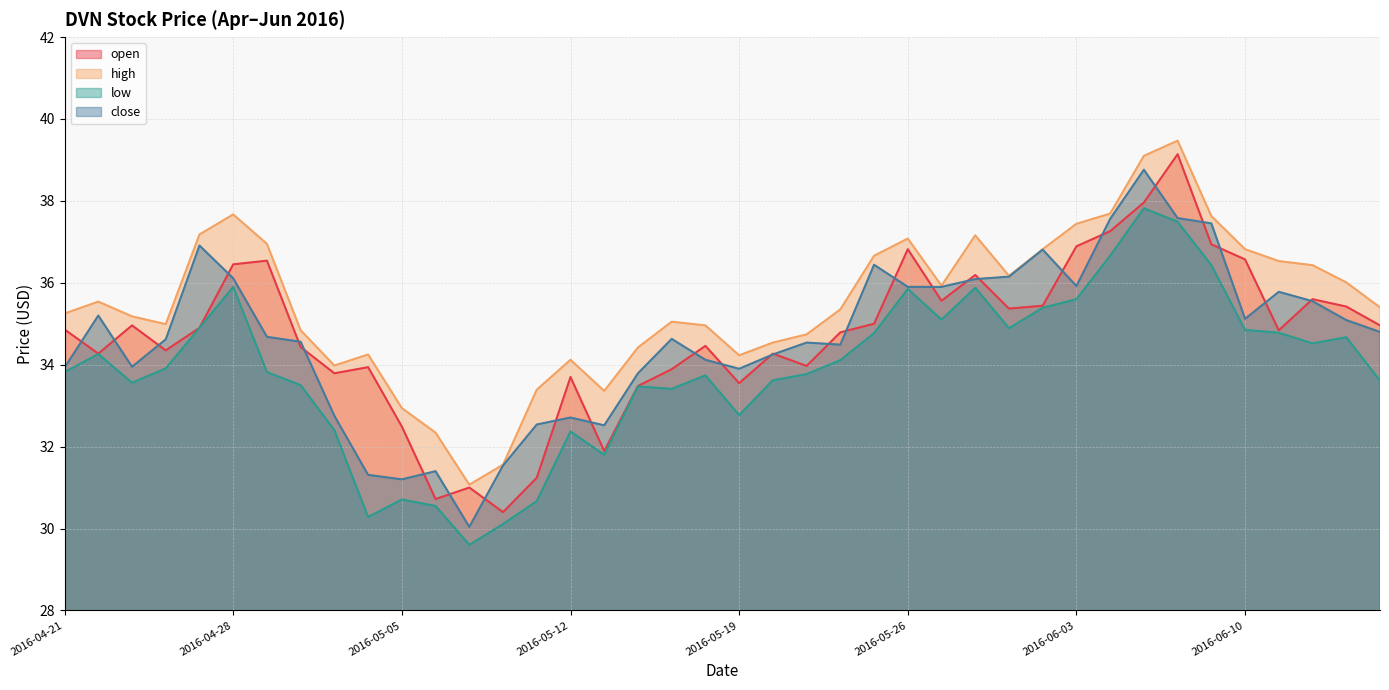

What are all the series names shown in the legend?

open, high, low, close